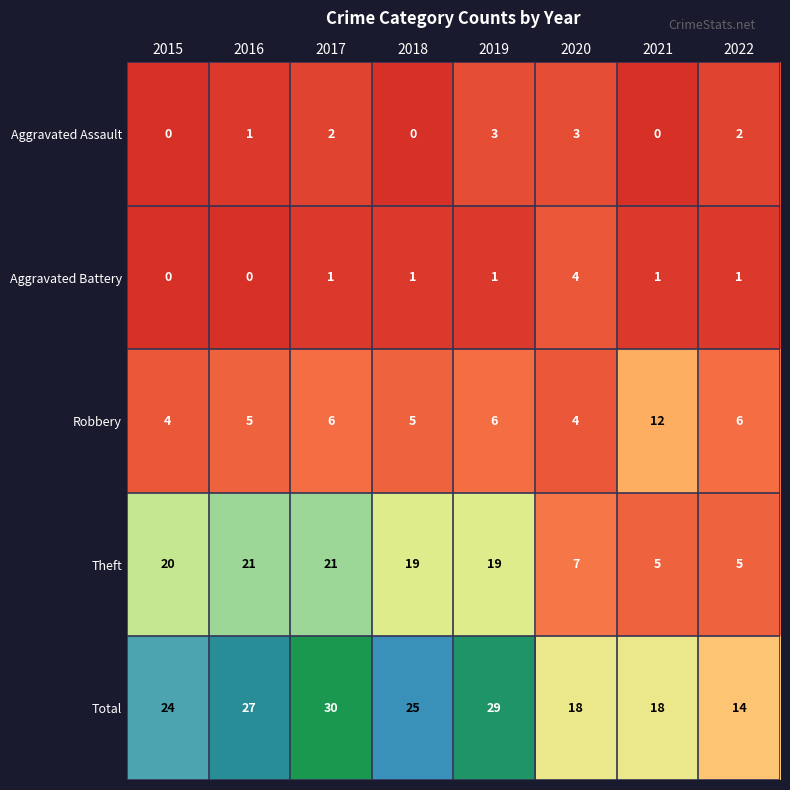

Count the number of categories in the chart.

8